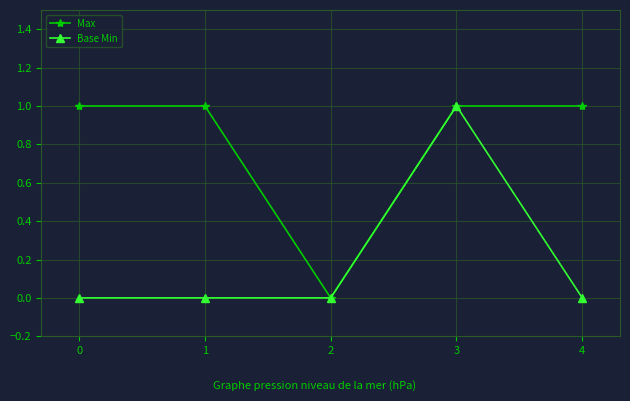

Count the number of categories in the chart.

5